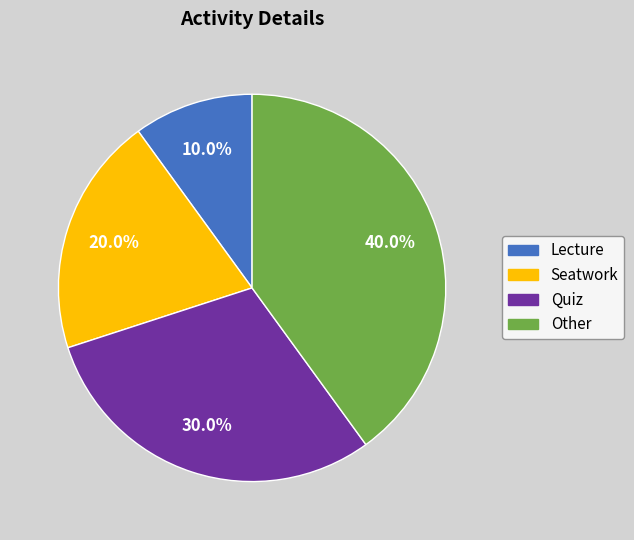

Which slice is the largest?

Other